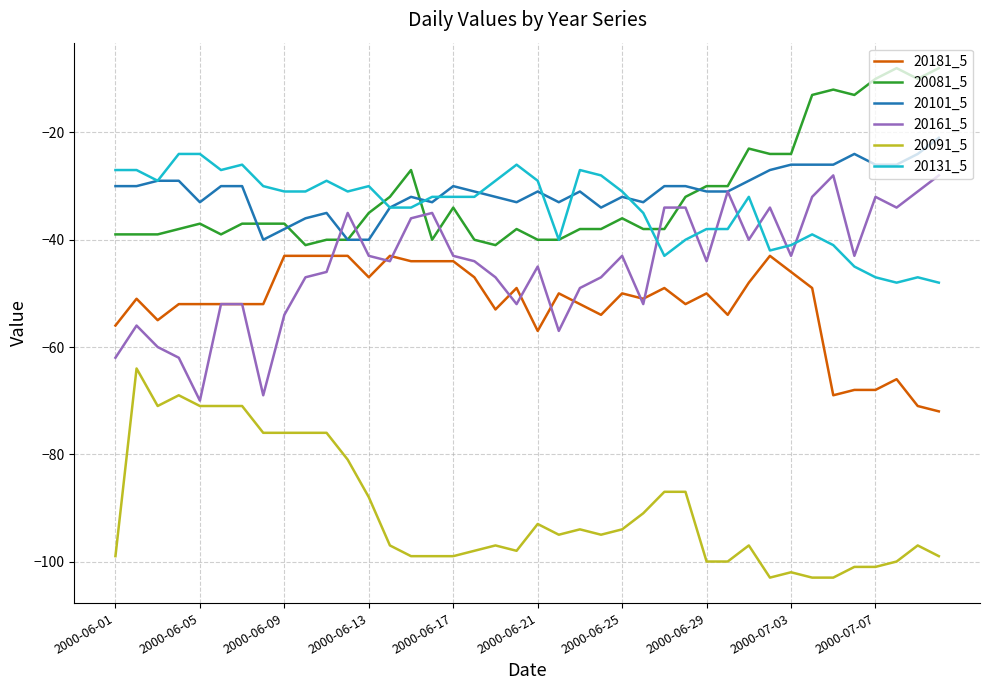

What is the maximum value shown in the chart?

-8